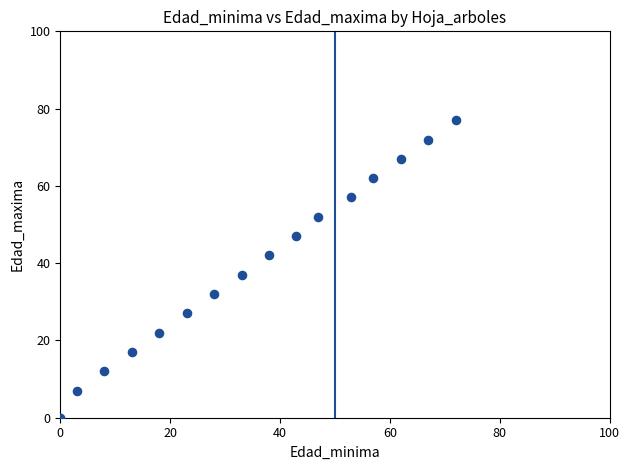

What Y value in the scatter plot is closest to 38?

37